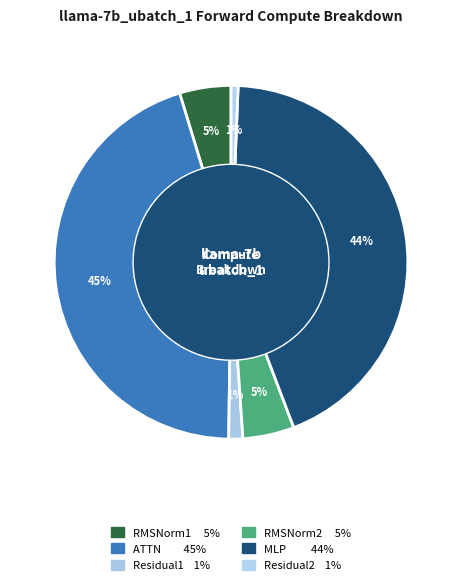

To the nearest percent, what is the average slice percentage?

17%